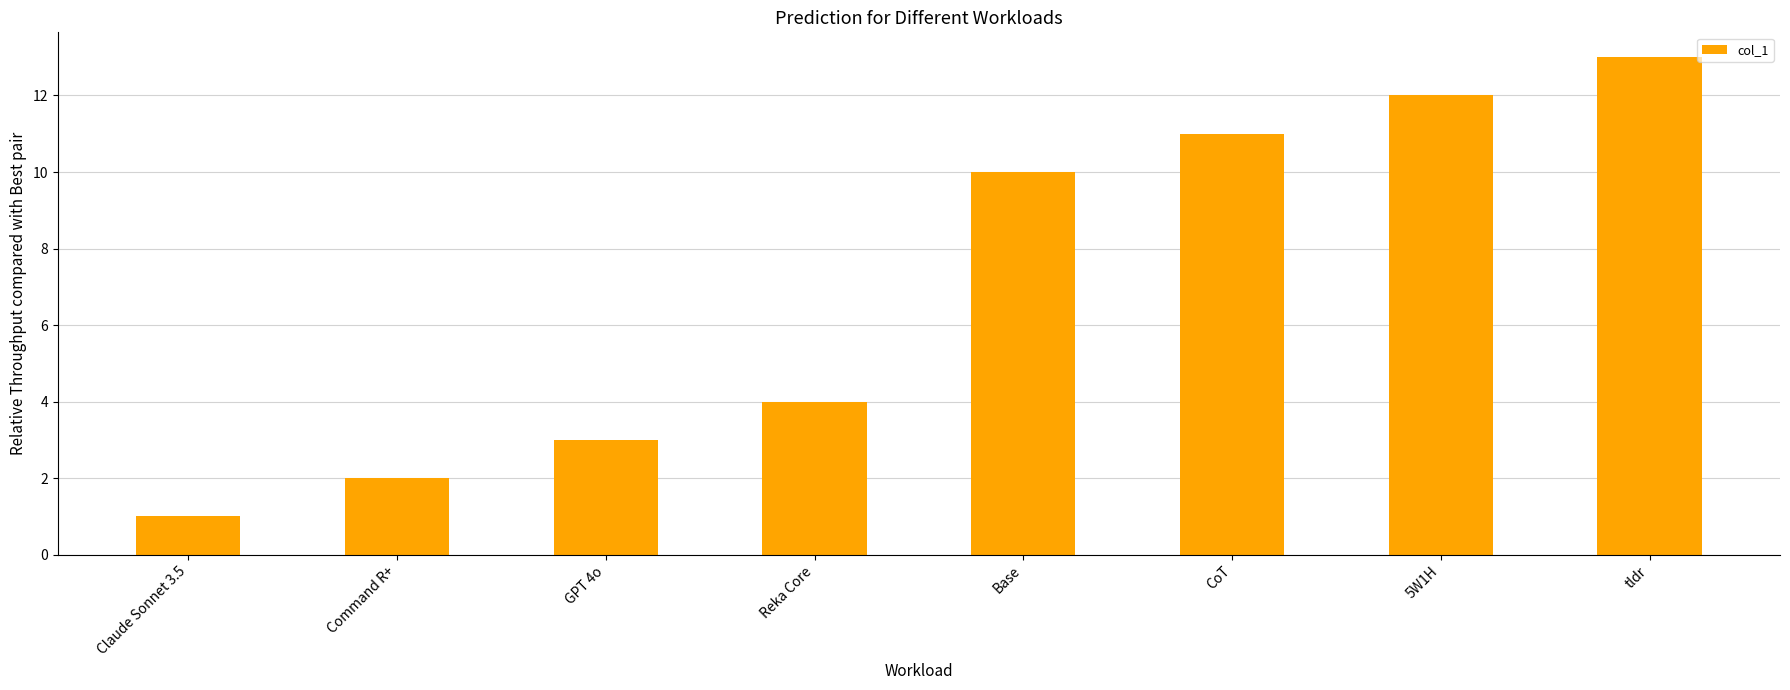

How many distinct data groups are displayed?

1